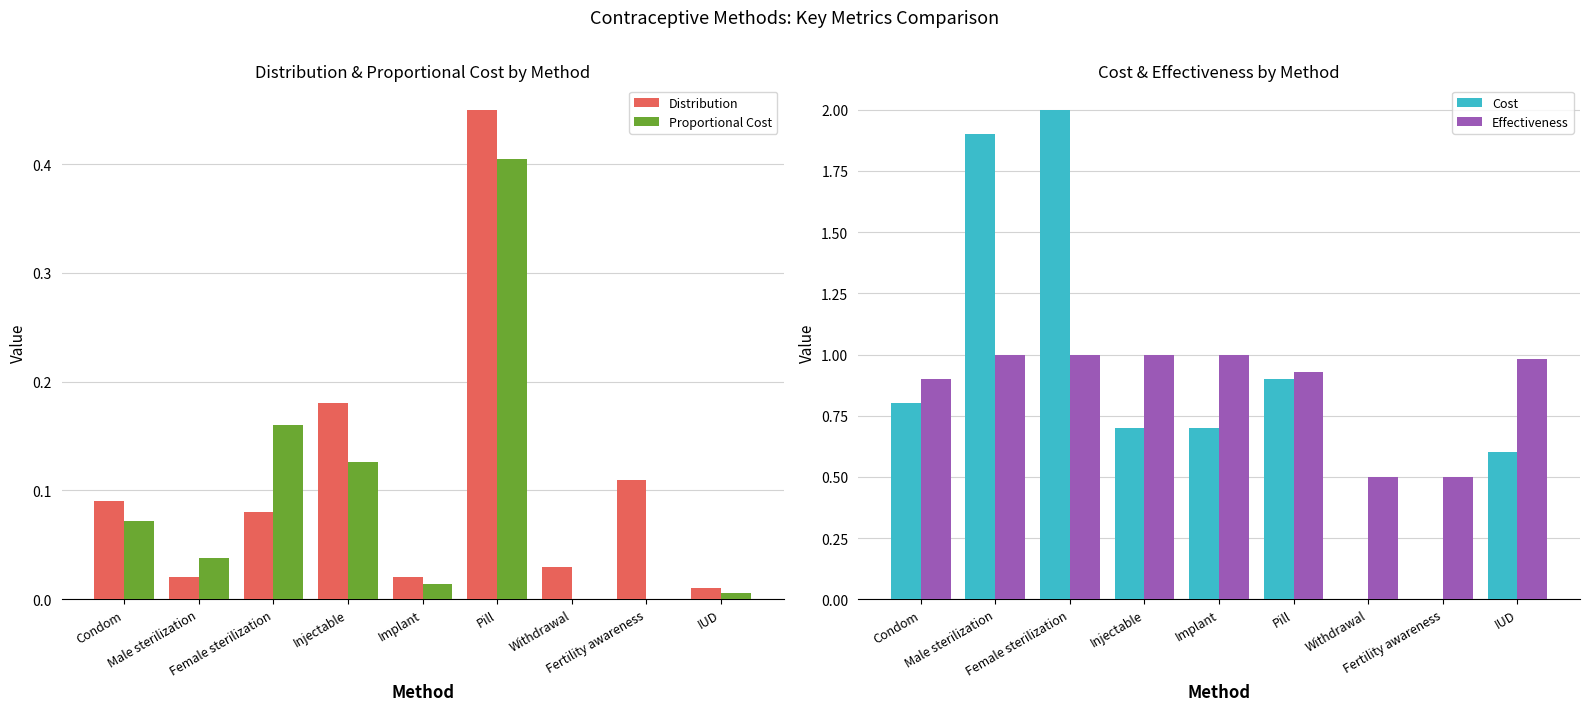

What is the label of the 1st bar from the left?

Condom